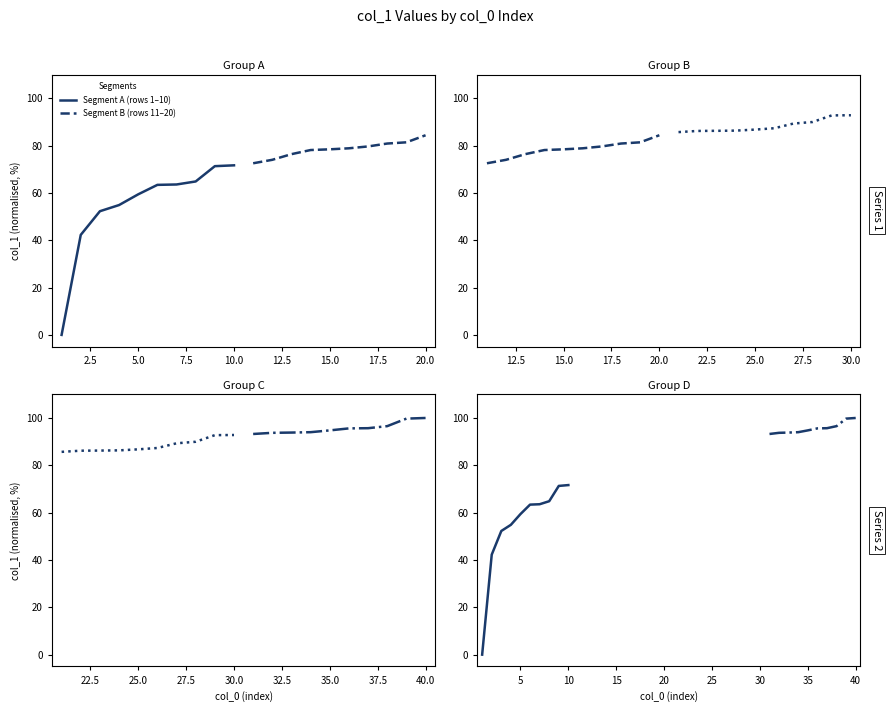

True or false: Segment A (rows 1–10) and Segment B (rows 11–20) cross at least once.

False